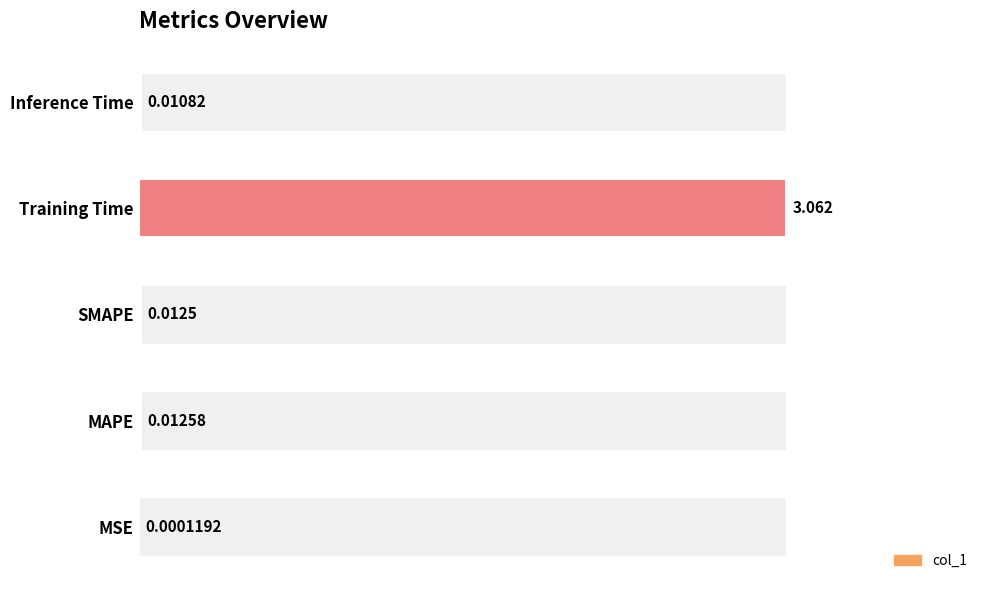

Which has a higher value, Inference Time or MAPE?

MAPE